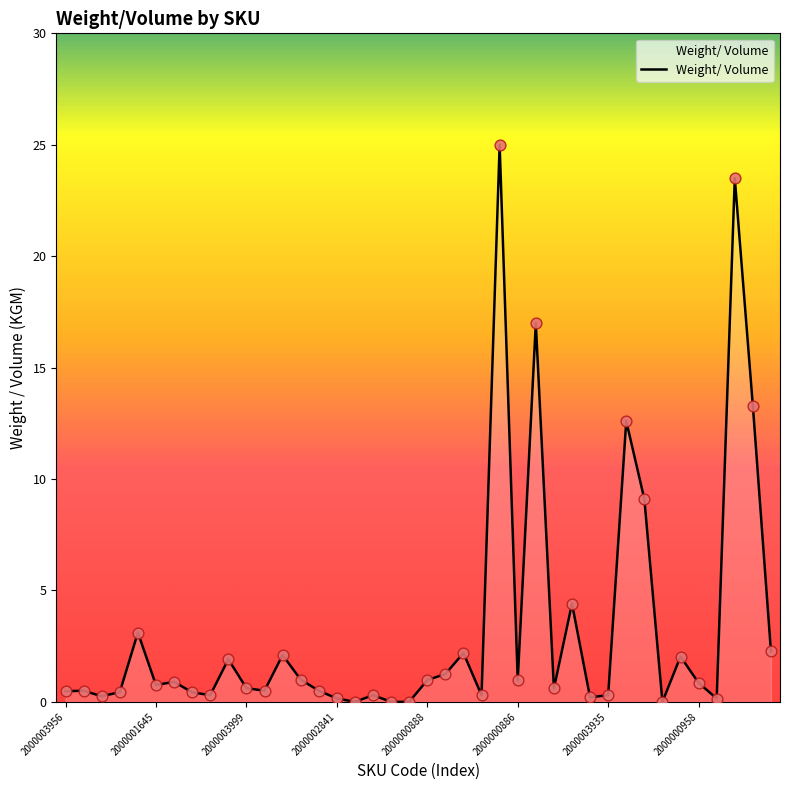

What is the difference between the maximum and minimum values?

25.0